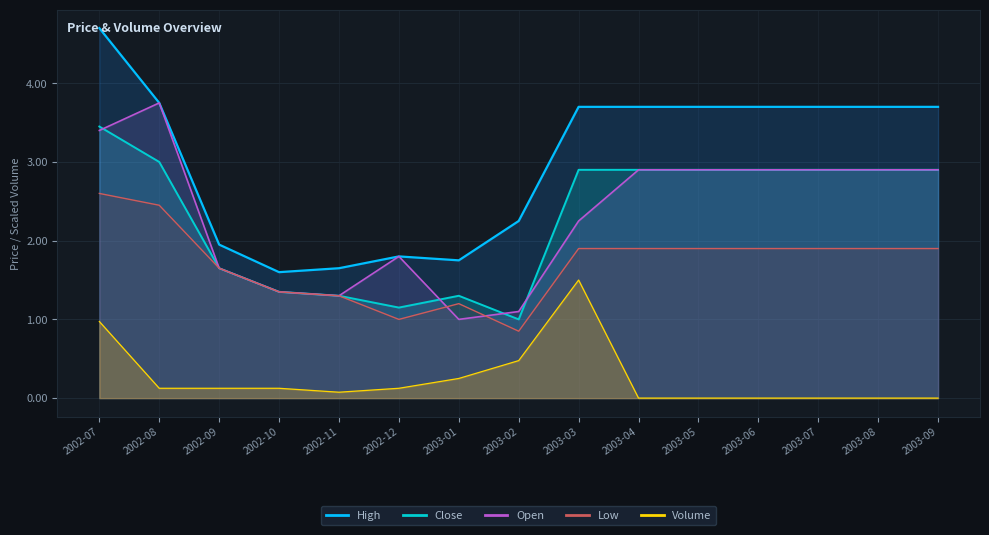

What is the label of the 5th point from the left?

2002-11